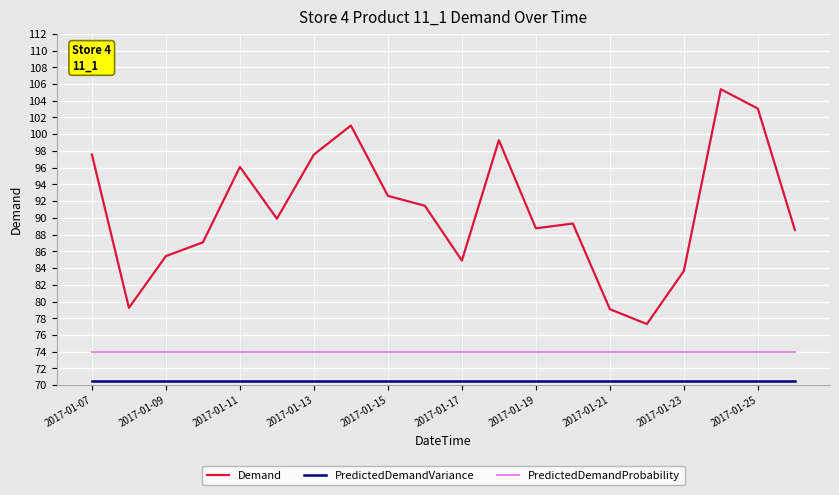

How many distinct data groups are displayed?

3